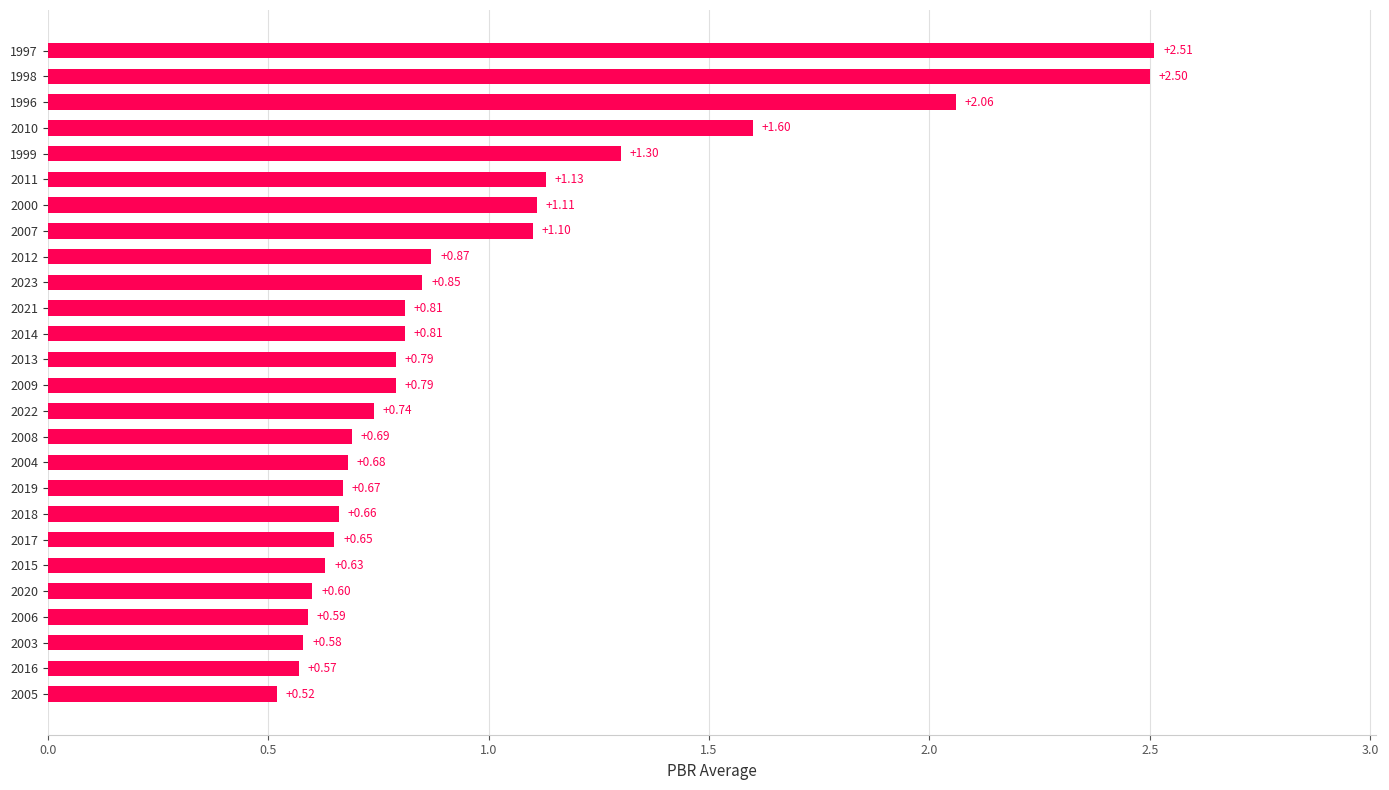

What is the difference between the second highest and minimum values?

2.0